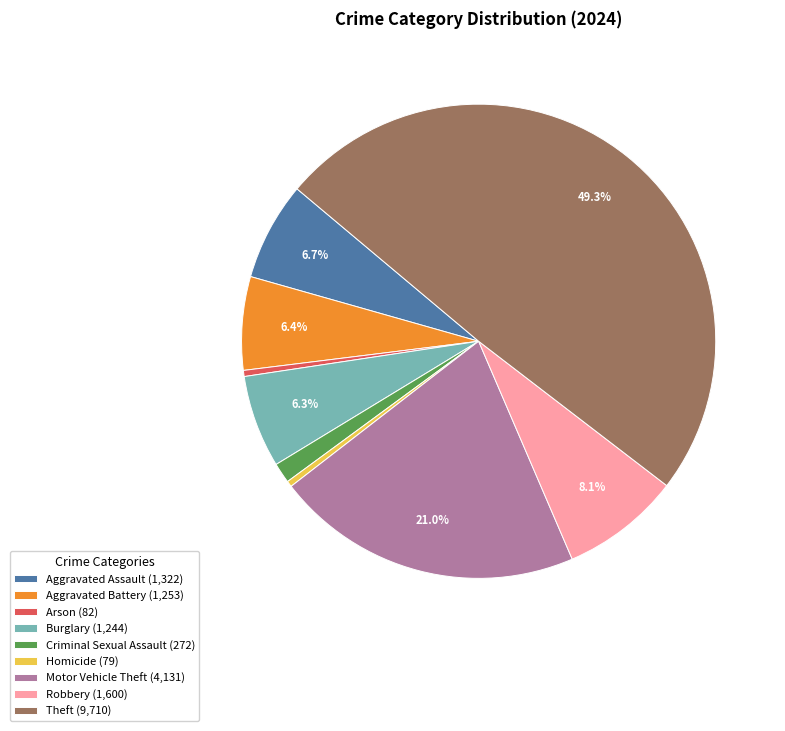

Do Burglary (1,244) and Aggravated Assault (1,322) together represent more than half of the pie?

No